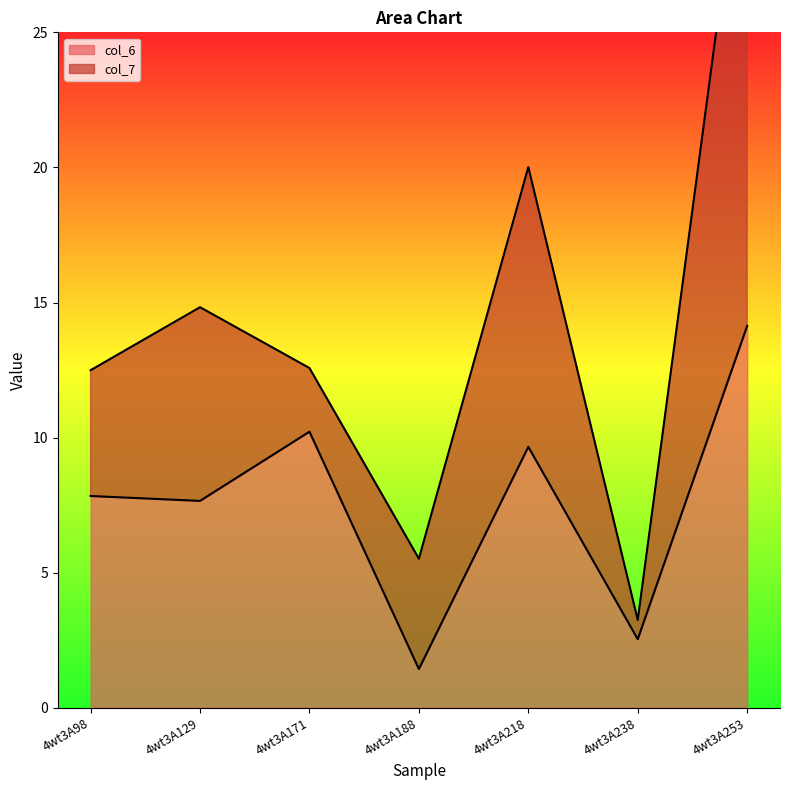

What is the ratio of the value at 4wt3A171 to the value at 4wt3A129?

1.3